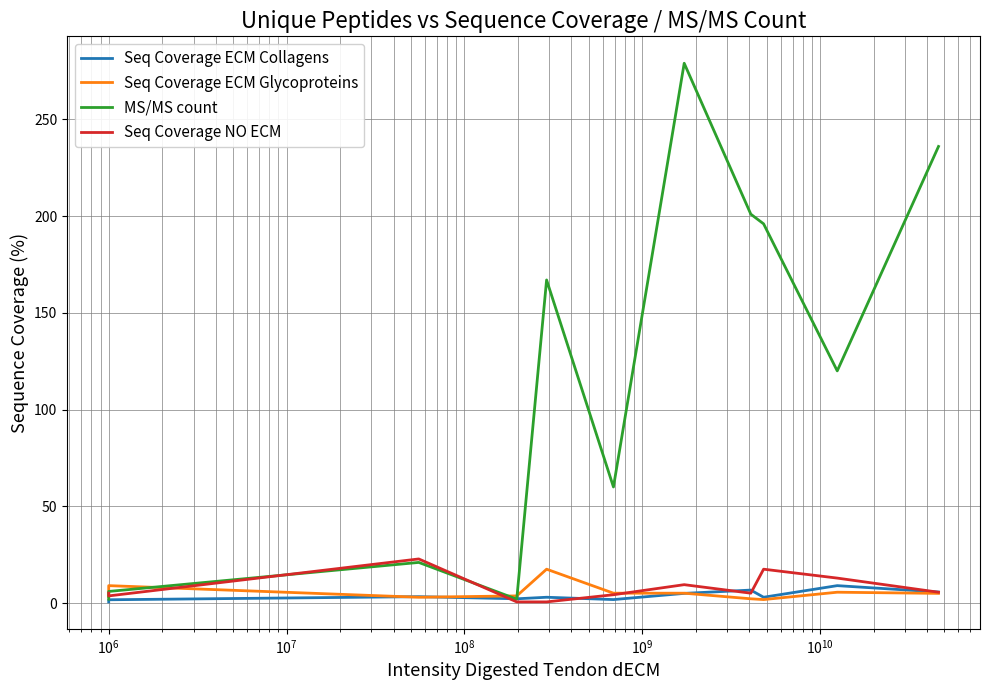

What is the maximum value for MS/MS count?

279.0